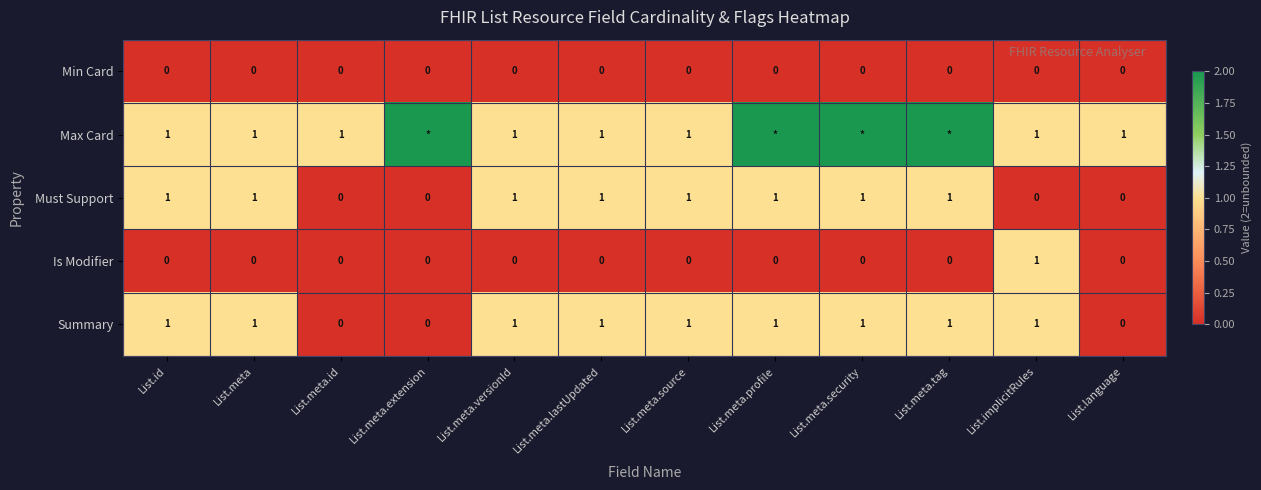

At which category is the sum across all series the highest?

List.meta.profile